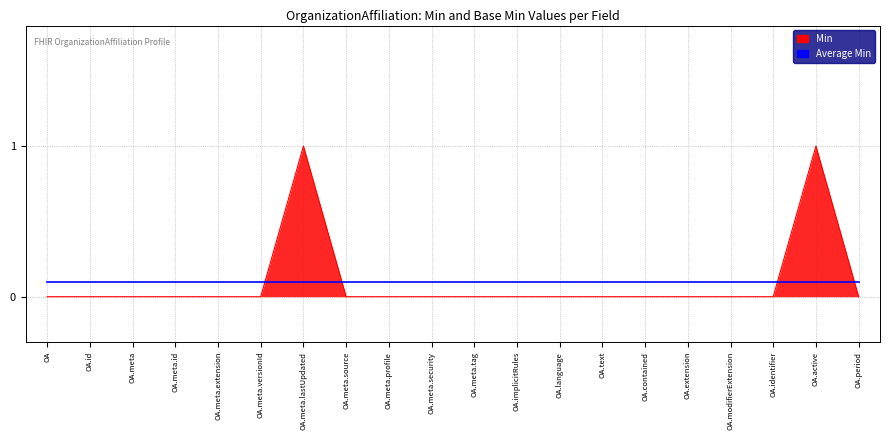

The Average Min series shows 0.0 at OA.extension. True or false?

False